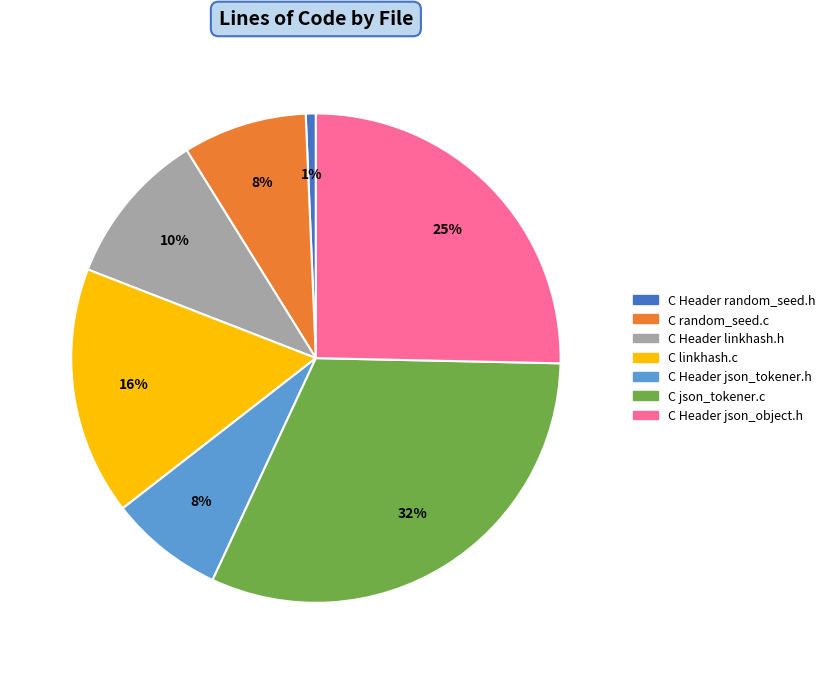

Is the sum of C Header json_tokener.h and C json_tokener.c greater than half?

No